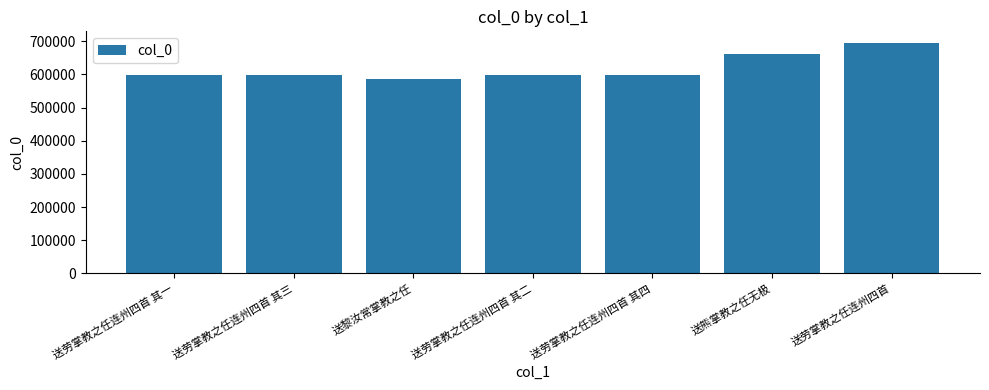

True or false: the data shows 695120 at 送劳掌教之任连州四首.

True